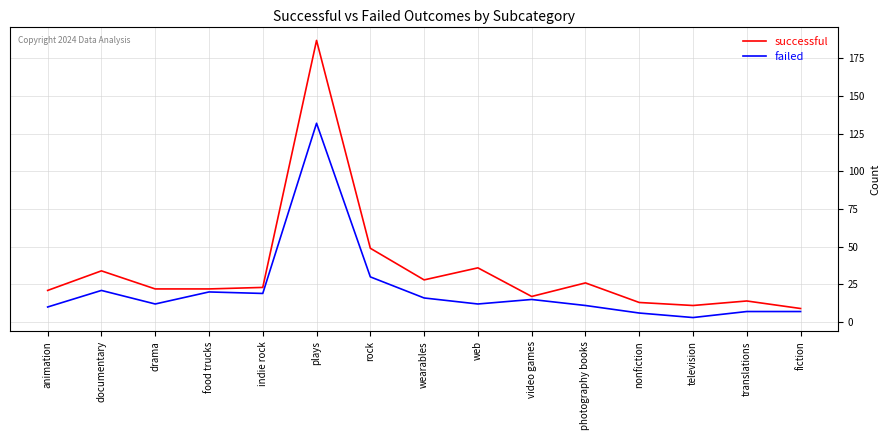

True or false: failed and successful cross at least once.

False